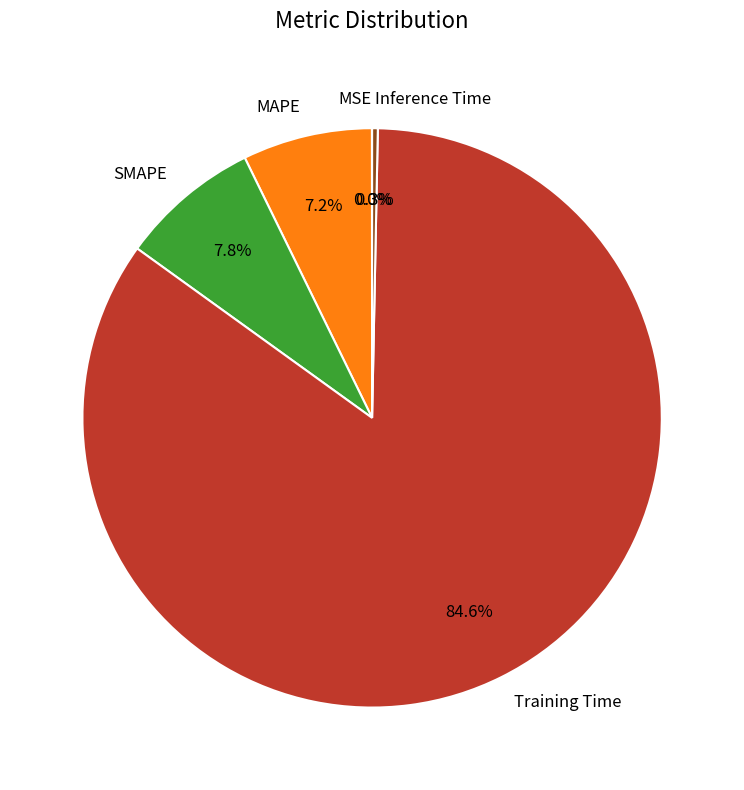

Which slice is the largest?

Training Time